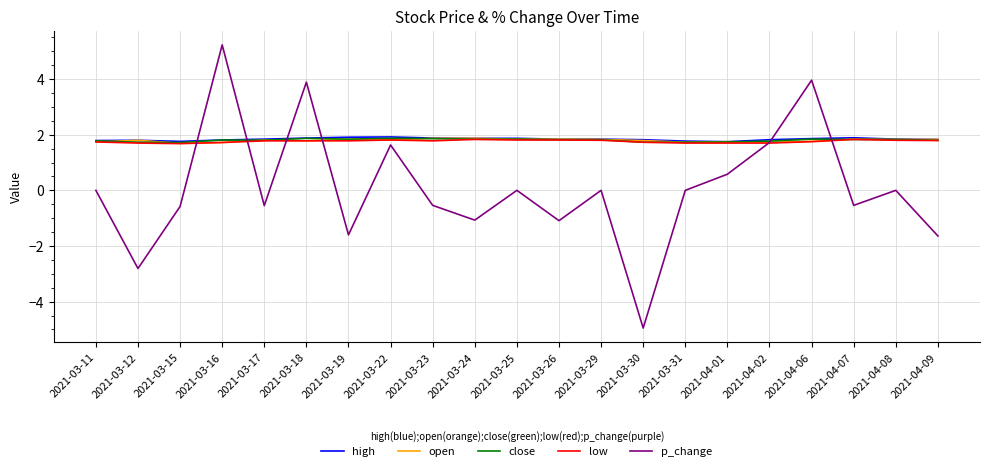

True or false: close has a value of 0.4 at 2021-04-02.

False